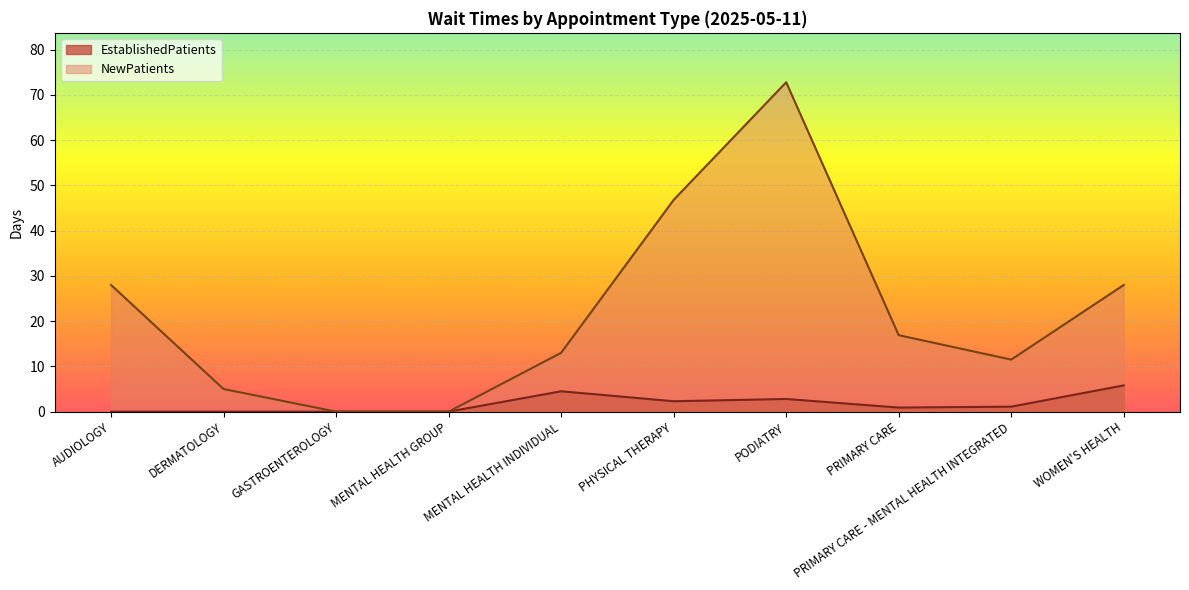

What is the difference between the maximum and minimum values in the EstablishedPatients series?

5.8